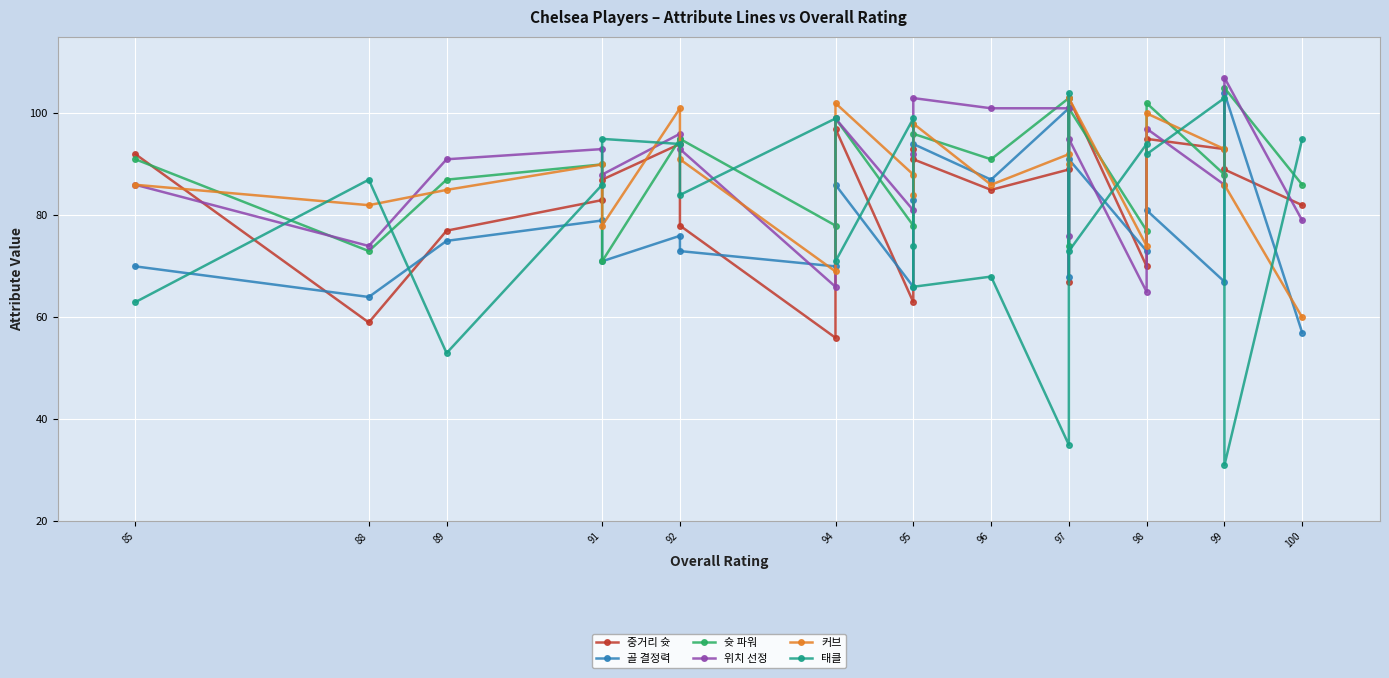

How many lines are shown in the chart?

6